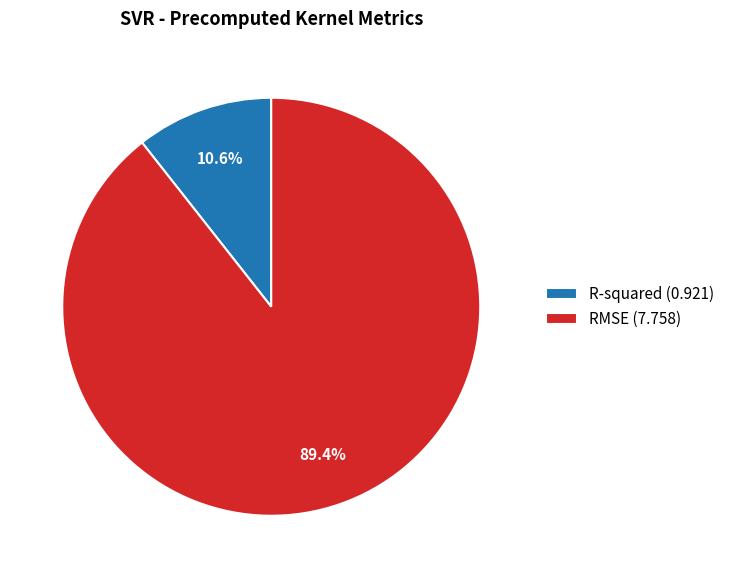

The RMSE slice represents 89% of the pie. True or false?

True